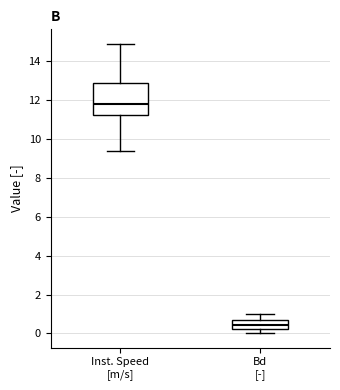

Reading left to right, transcribe this box plot: for each box, give where its median line is, the range the box spans, and where its two whiskers end, as read against the y-axis. The values are not printed on the chart, so give them approximately, as read against the axis.

Inst. Speed [m/s]: median 11.8, box 11.2 to 12.8, whiskers 9.4 to 15.0
Bd [-]: median 0.4, box 0.2 to 0.6, whiskers 0.0 to 1.0